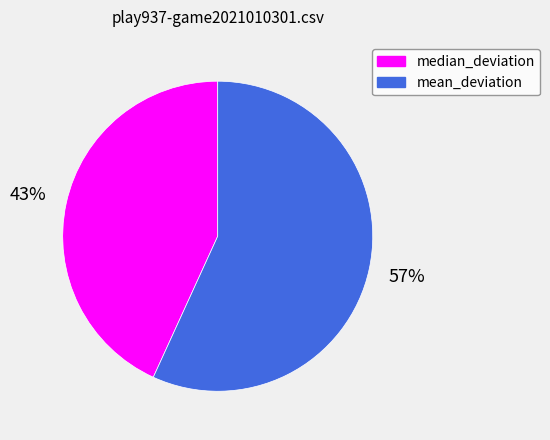

To the nearest percent, what is the difference between the largest and smallest slice percentages?

14%